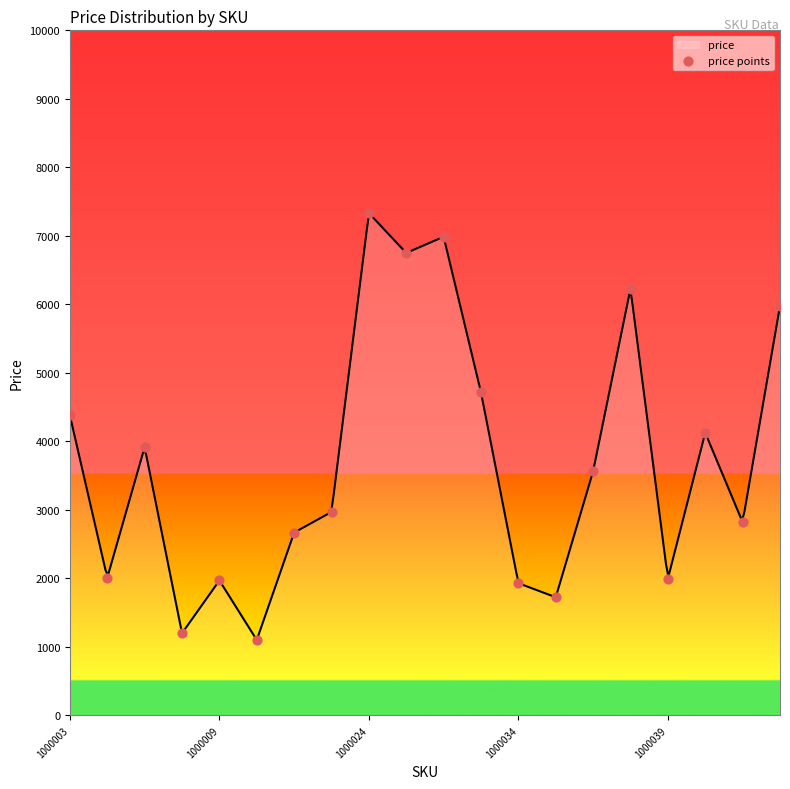

Which has a higher value, 17 or 16?

17